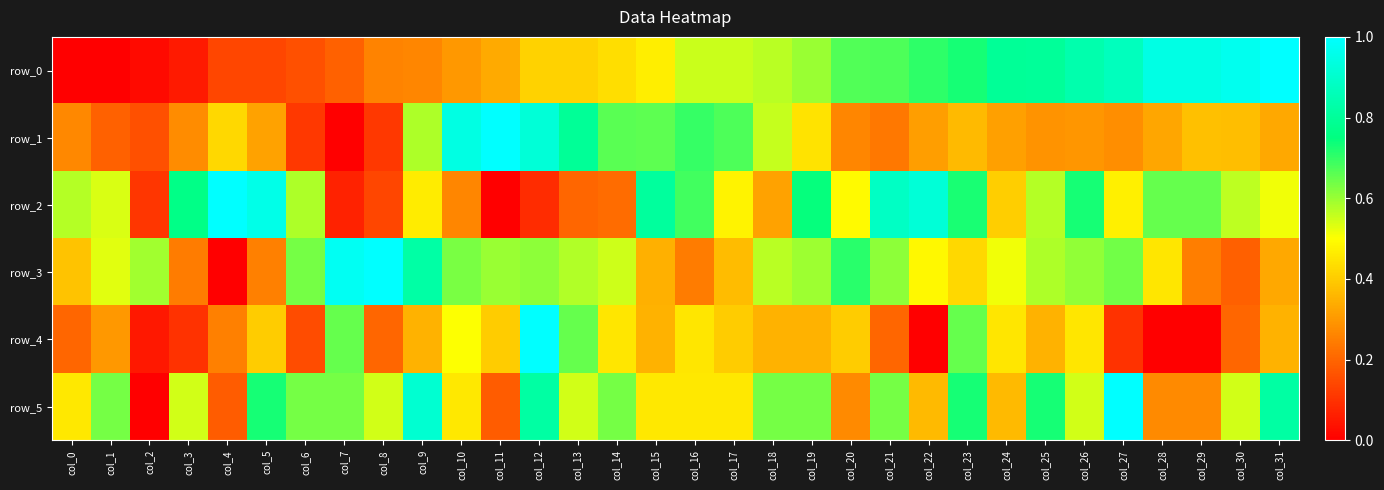

Which series changed the most between col_20 and col_25?

row_5